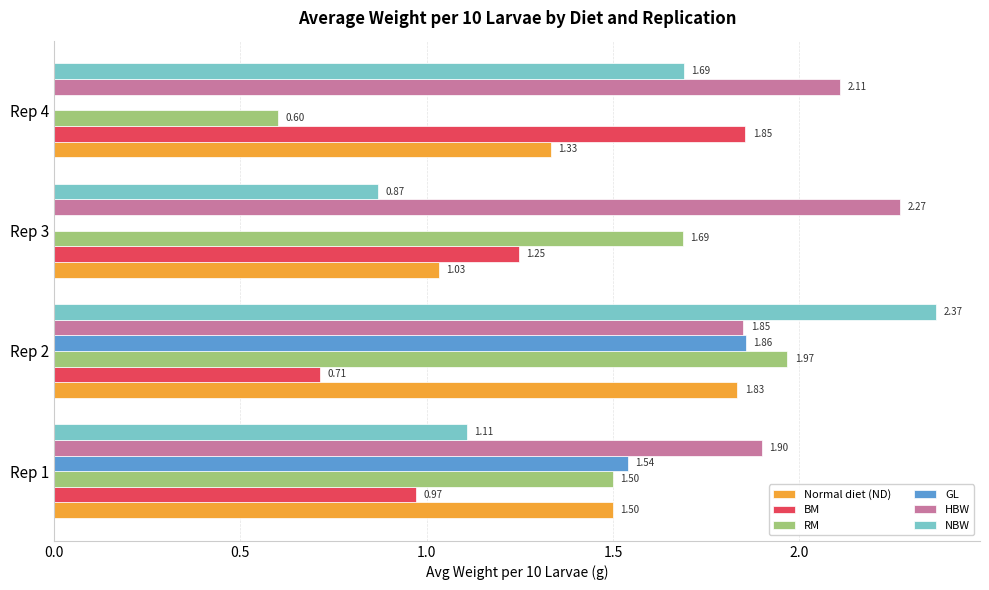

What is the sum of all Normal diet (ND) values?

5.7